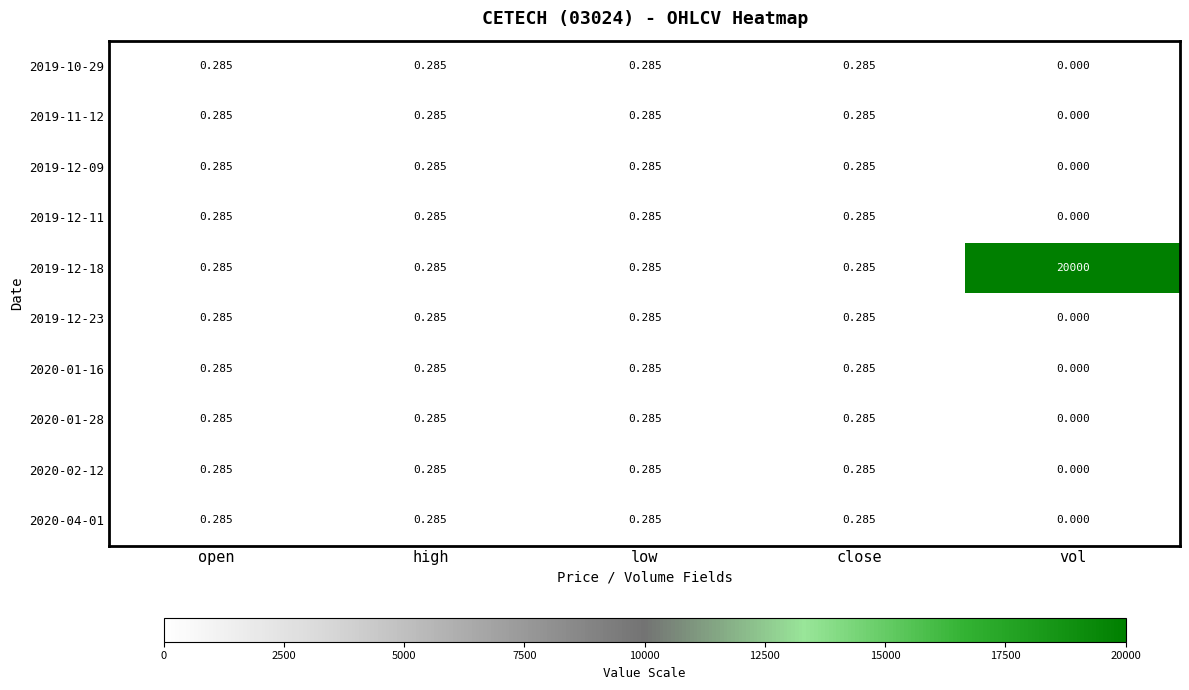

At which label is 2020-04-01 closest to 0?

vol